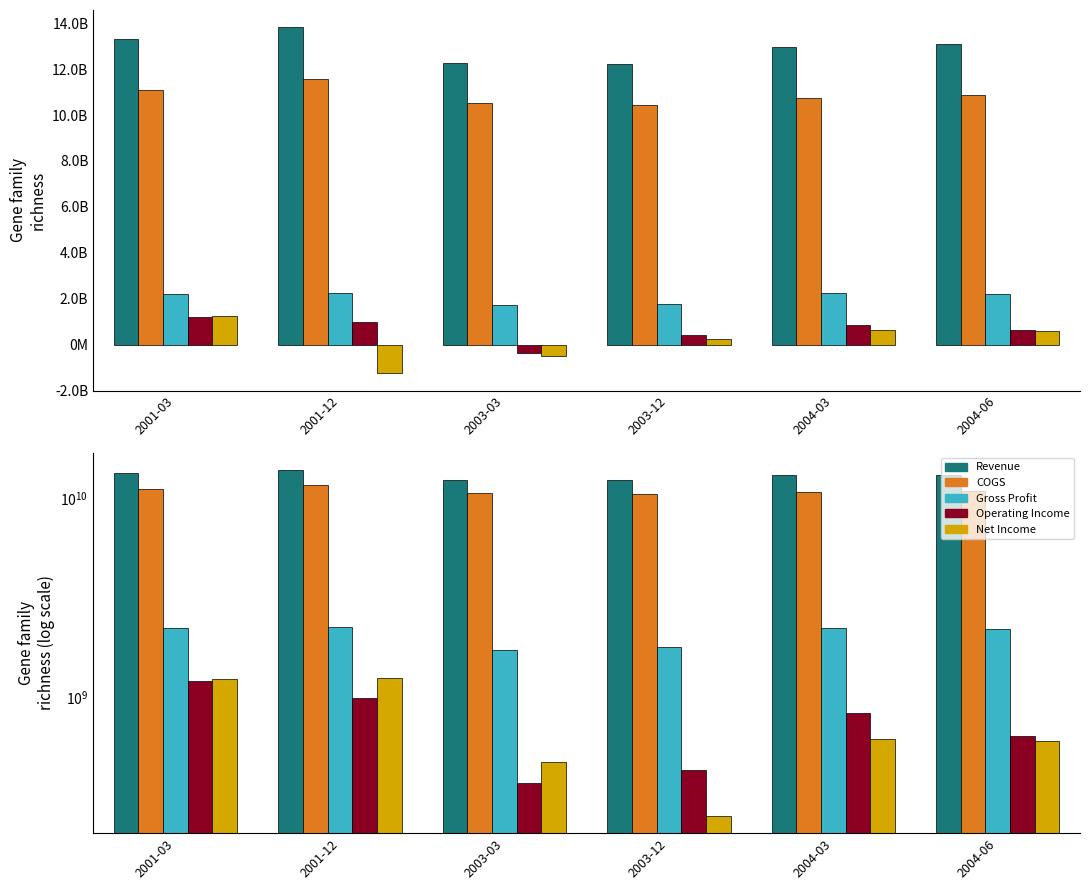

The Revenue series shows 13821000000 at 2001-12. True or false?

True